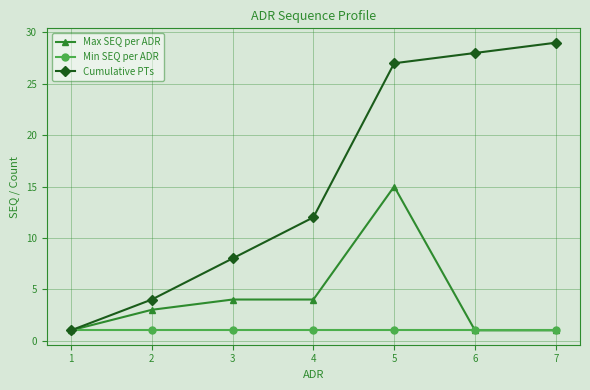

What is the value of the Min SEQ per ADR point at the 7th from the left?

1